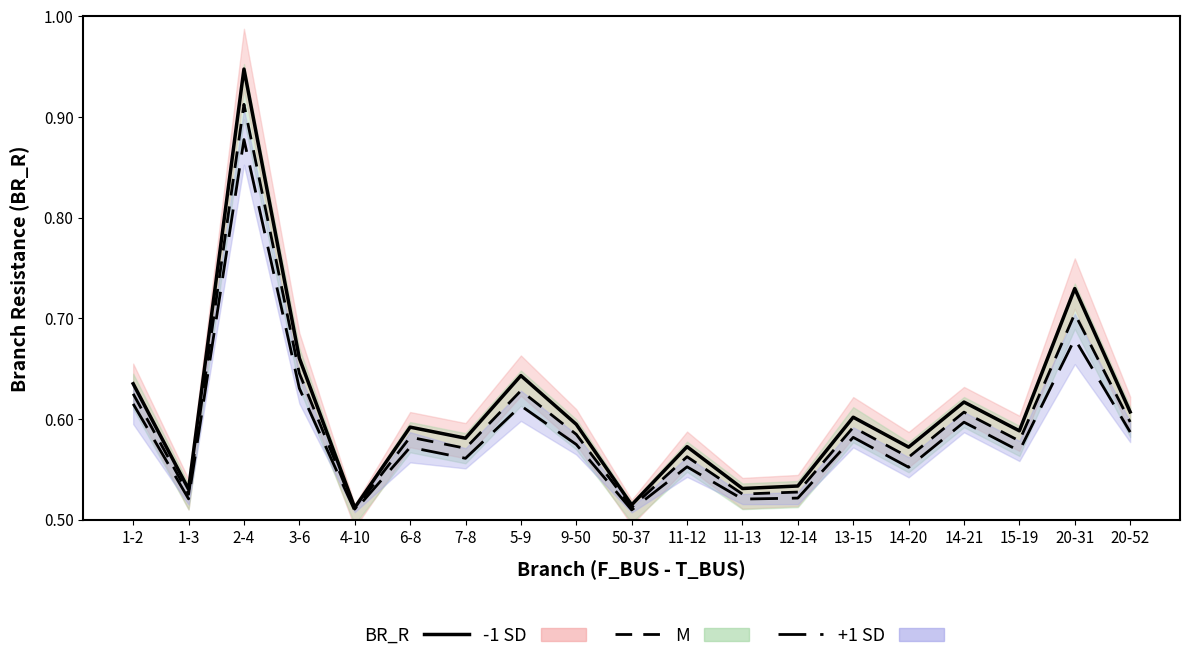

What is the value of the +1 SD line point at the 18th from the left?

0.7